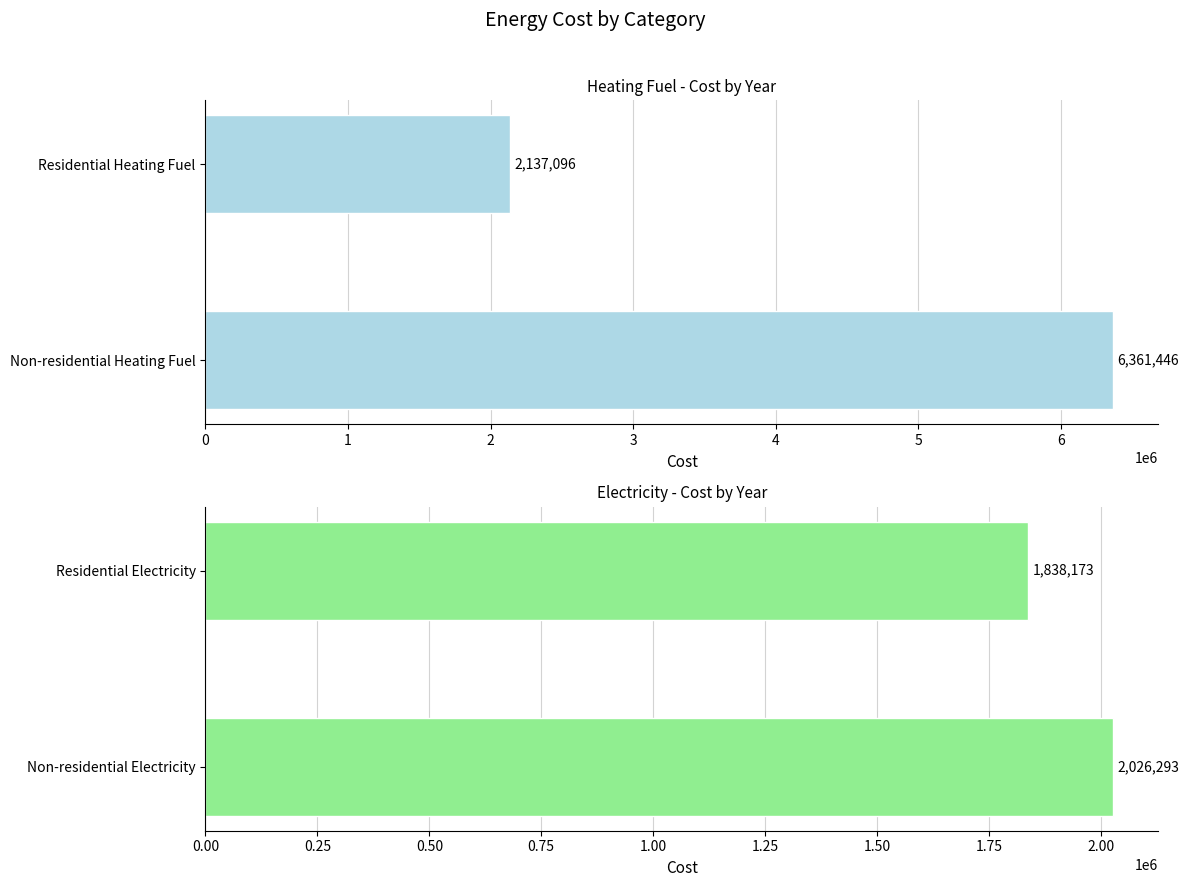

What is the value of the Electricity bar at the 2nd from the left?

1838172.9